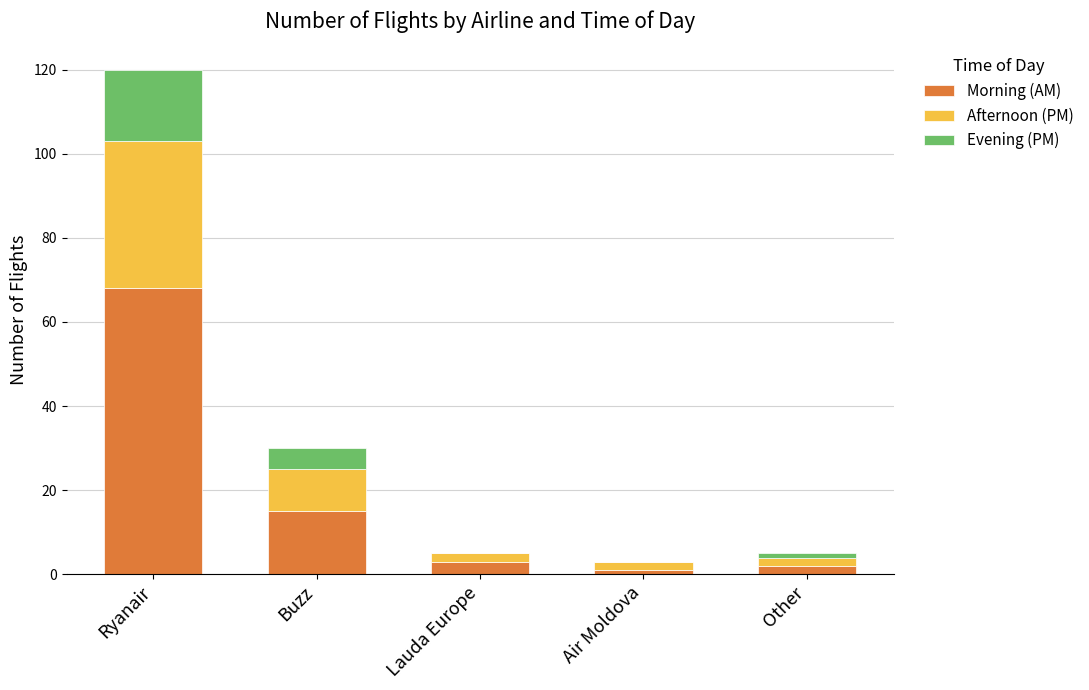

What is the maximum value for Morning (AM)?

68